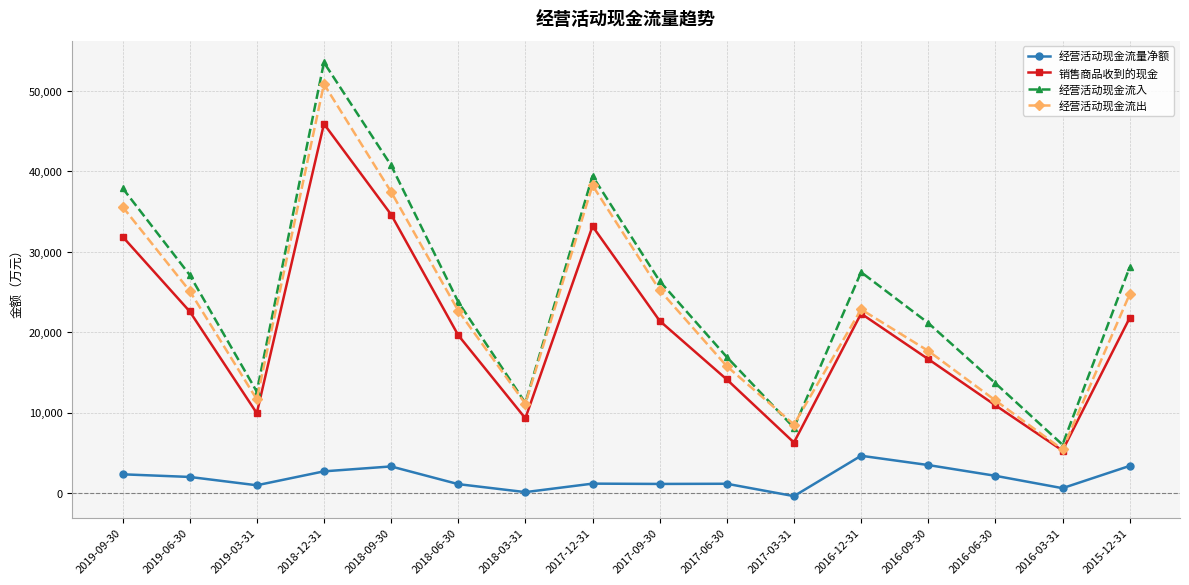

What are all the series names shown in the legend?

经营活动现金流量净额, 销售商品收到的现金, 经营活动现金流入, 经营活动现金流出